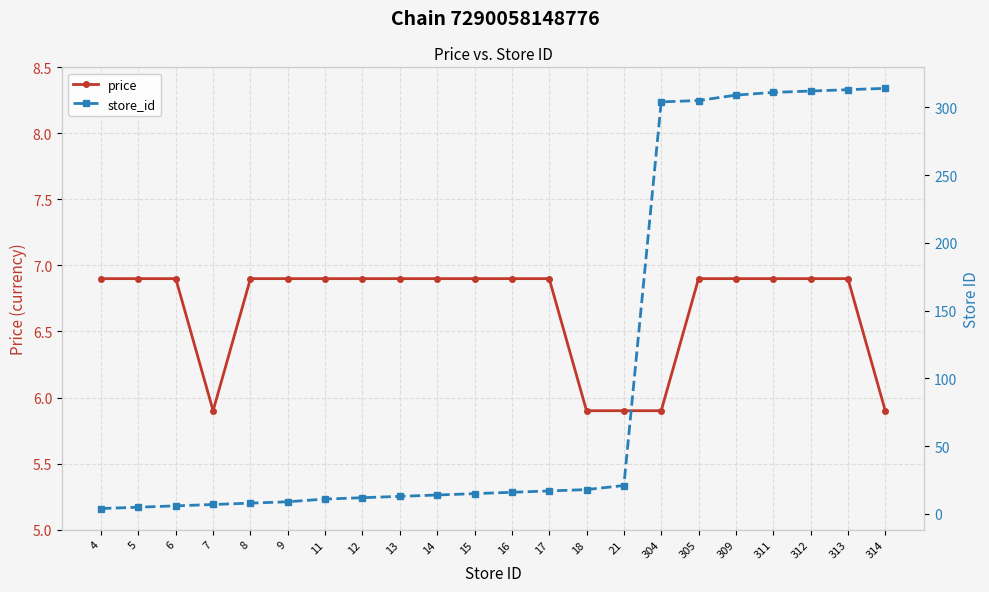

Which category has the lowest value in the price series?

7